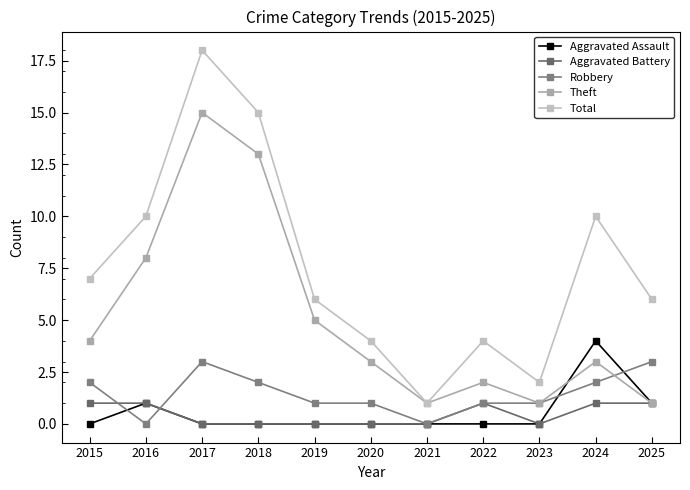

At which category does Aggravated Battery reach its first local valley?

2023